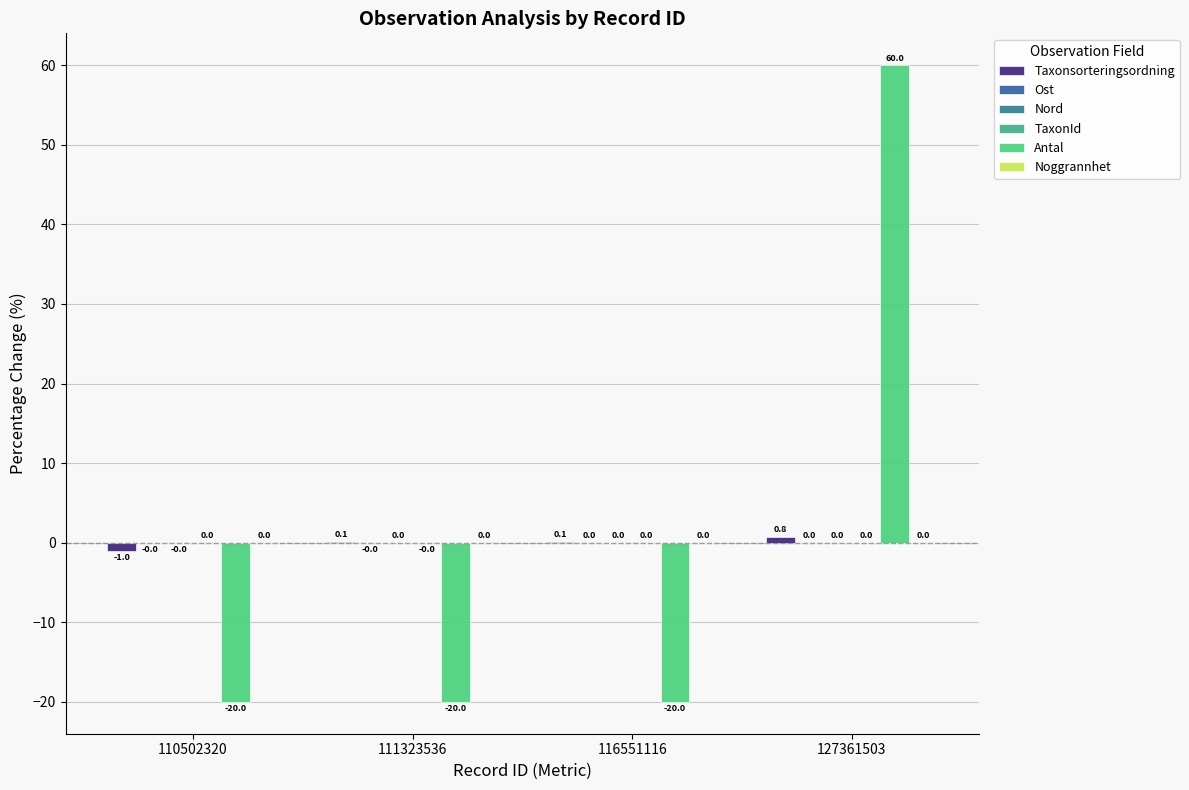

Which series changed the most between 111323536 and 127361503?

Antal